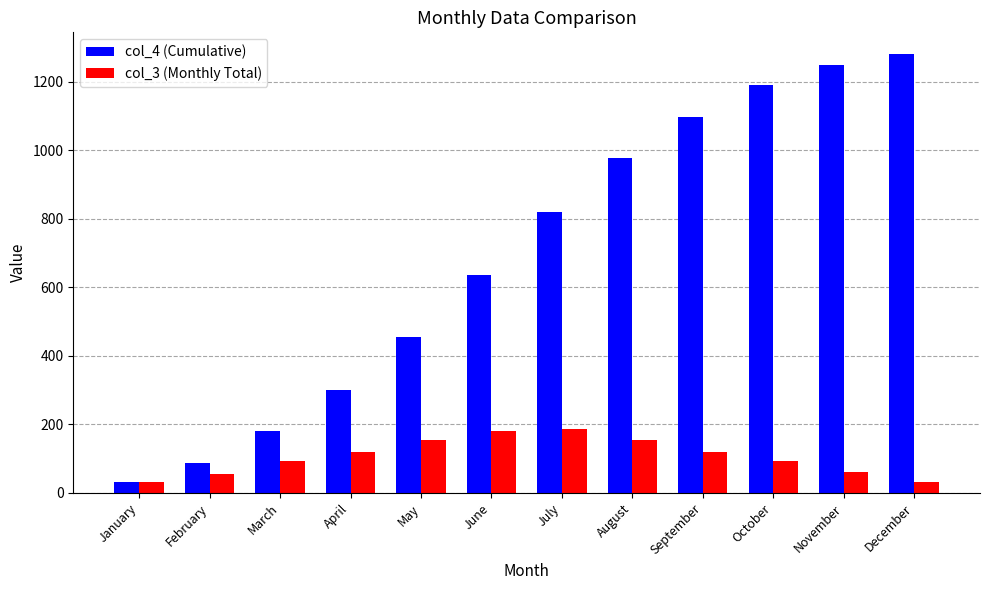

Between August and November, which series saw the biggest shift?

col_4 (Cumulative)